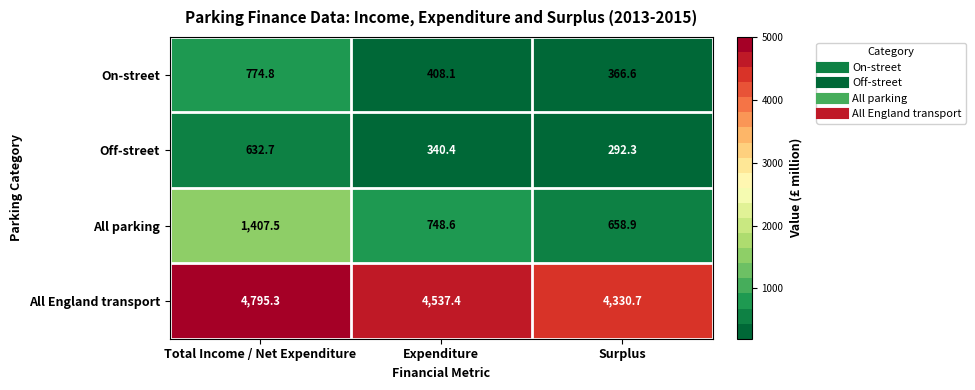

Which series has the widest spread of values?

All parking